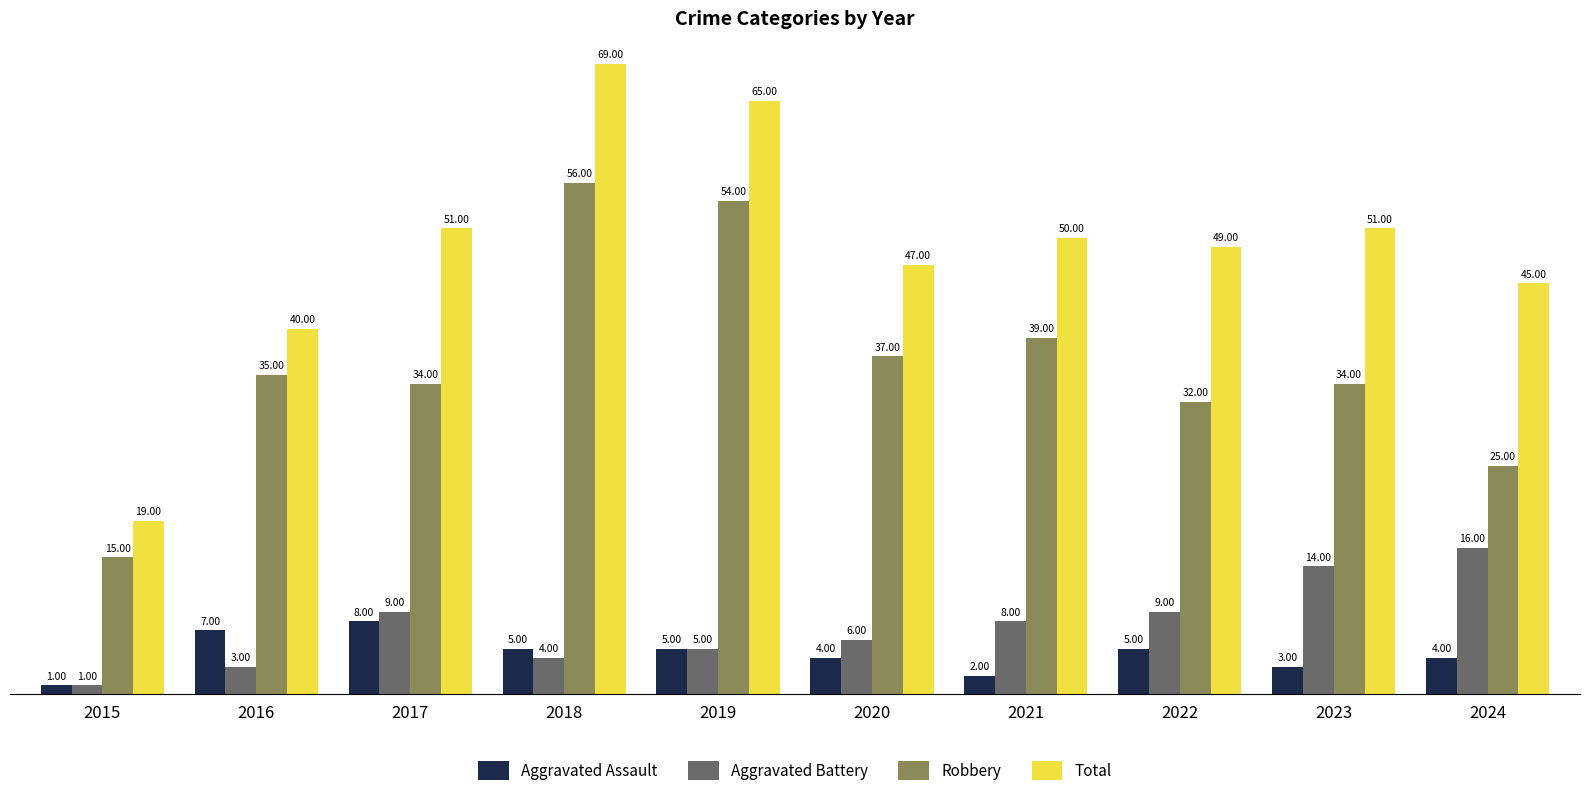

At which label does Robbery reach its peak?

2018